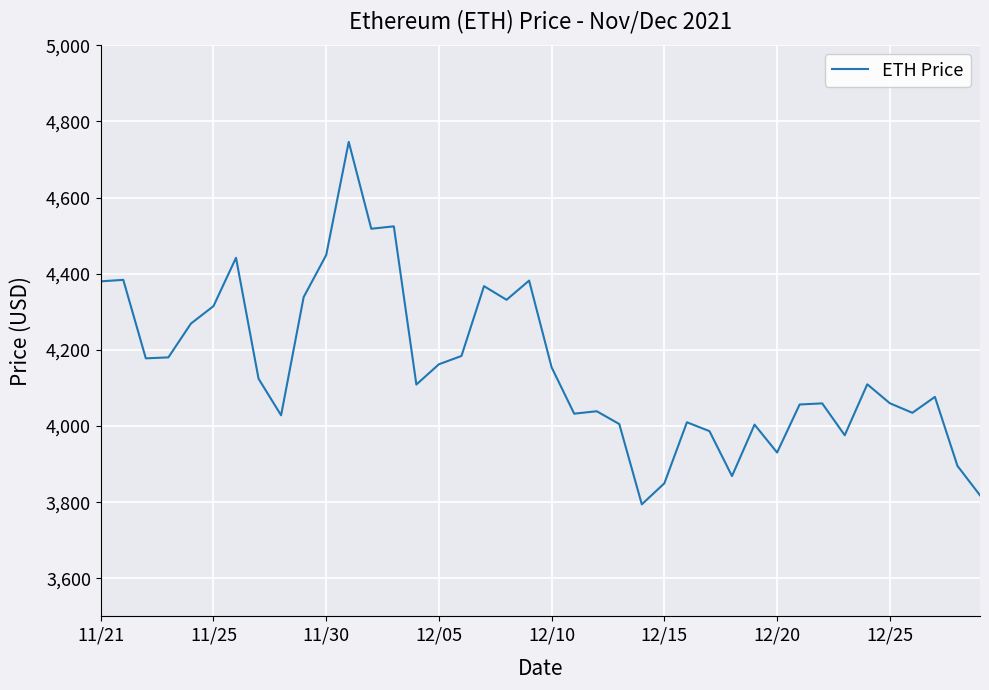

What is the difference between the maximum and minimum values?

952.1